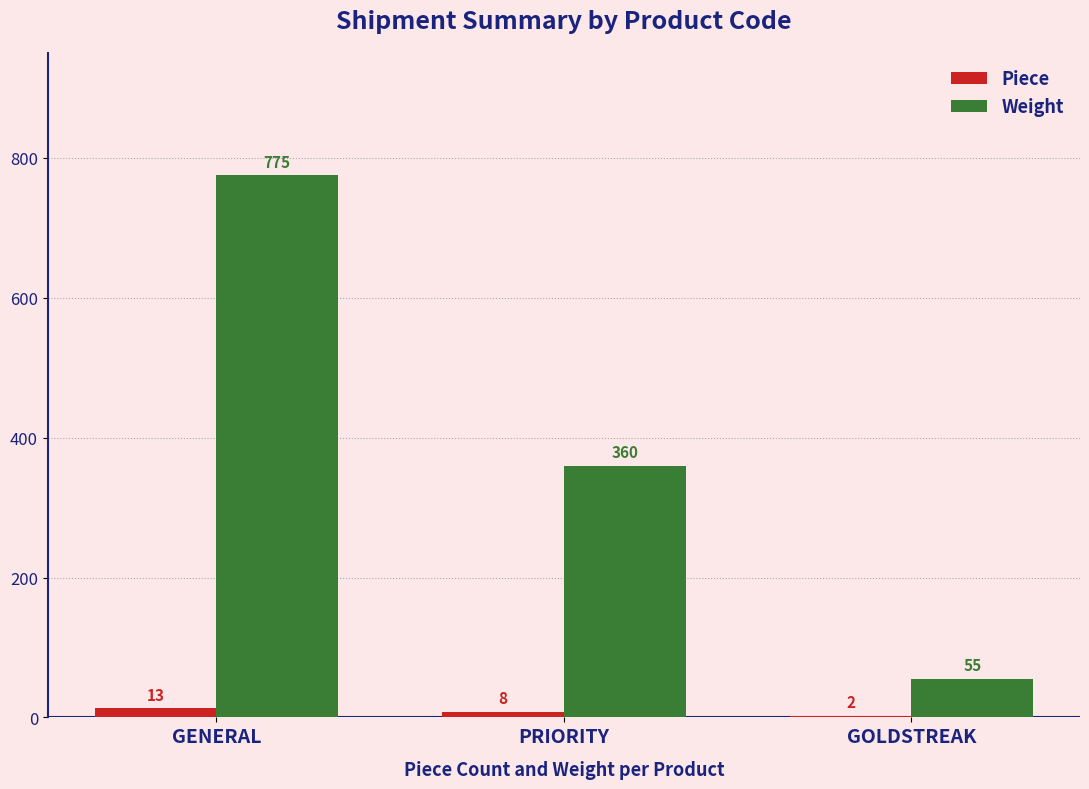

At which category is the sum across all series the highest?

GENERAL